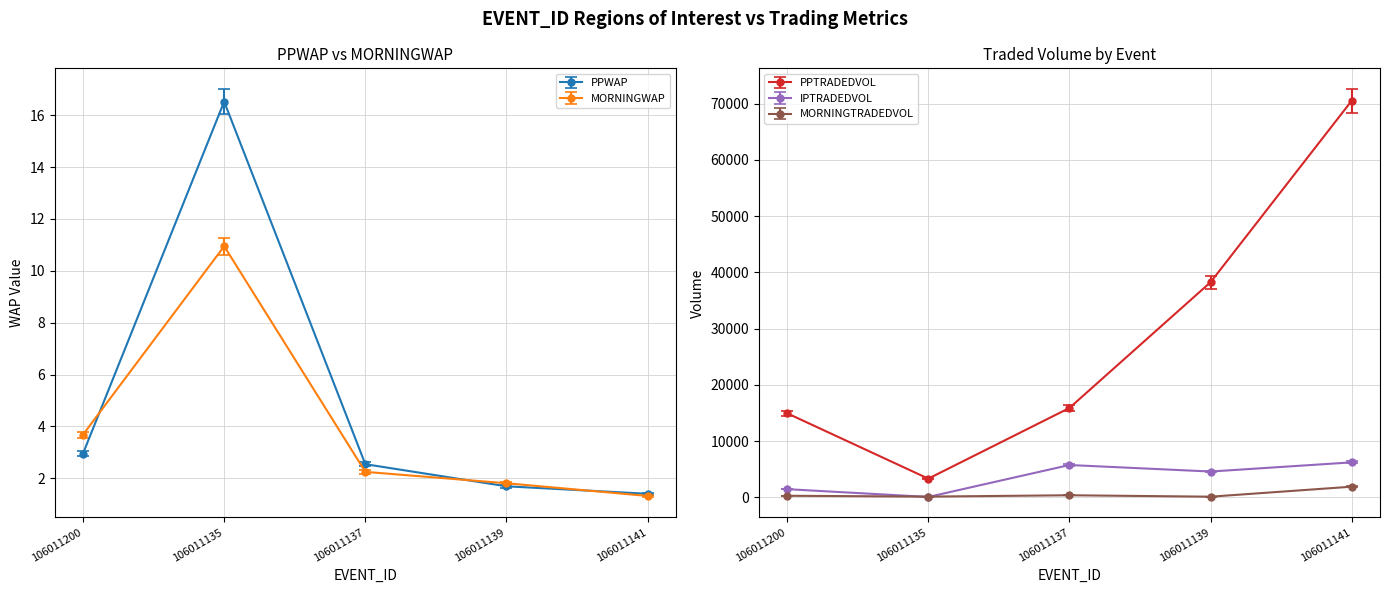

What is the value of the PPTRADEDVOL point at the 3rd from the left?

15888.3